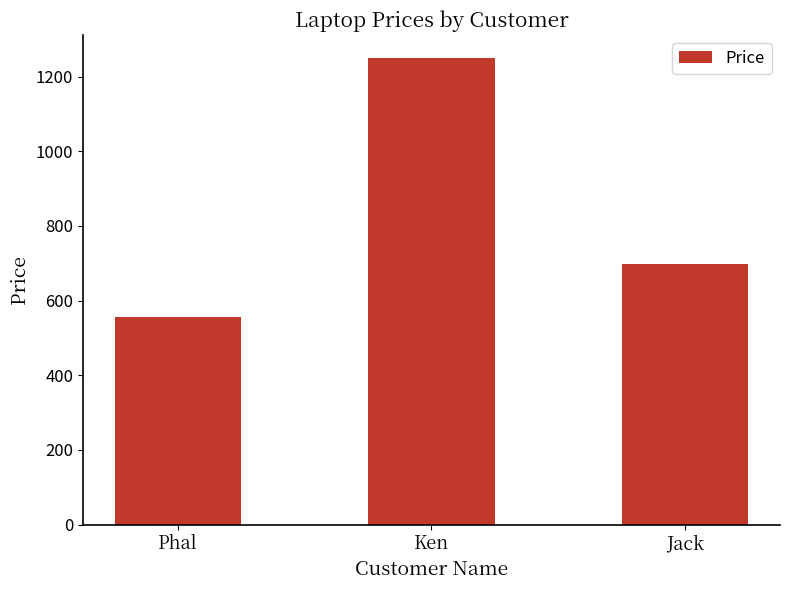

What is the label of the 1st bar from the left?

Phal